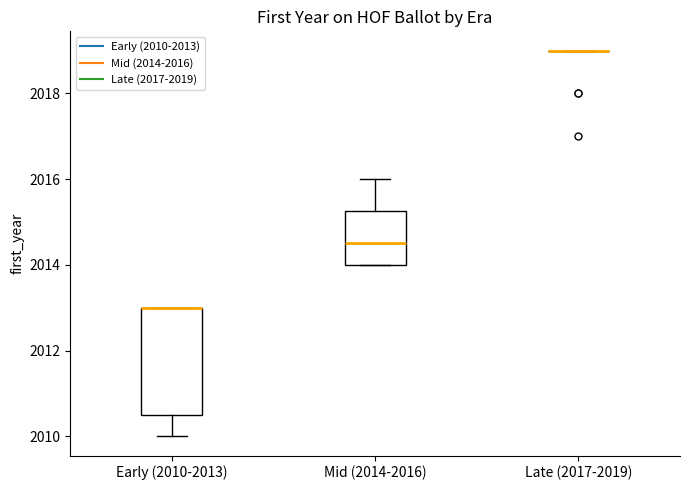

Reading left to right, transcribe this box plot: for each box, give where its median line is, the range the box spans, and where its two whiskers end, as read against the y-axis. The values are not printed on the chart, so give them approximately, as read against the axis.

Early (2010-2013): median 2013.0 (drawn on the box's upper edge), box 2010.6 to 2013.0, whiskers 2010.0 to 2013.0
Mid (2014-2016): median 2014.6, box 2014.0 to 2015.2, whiskers 2014.0 to 2016.0
Late (2017-2019): box collapsed to a line at 2019.0, whiskers 2019.0 to 2019.0